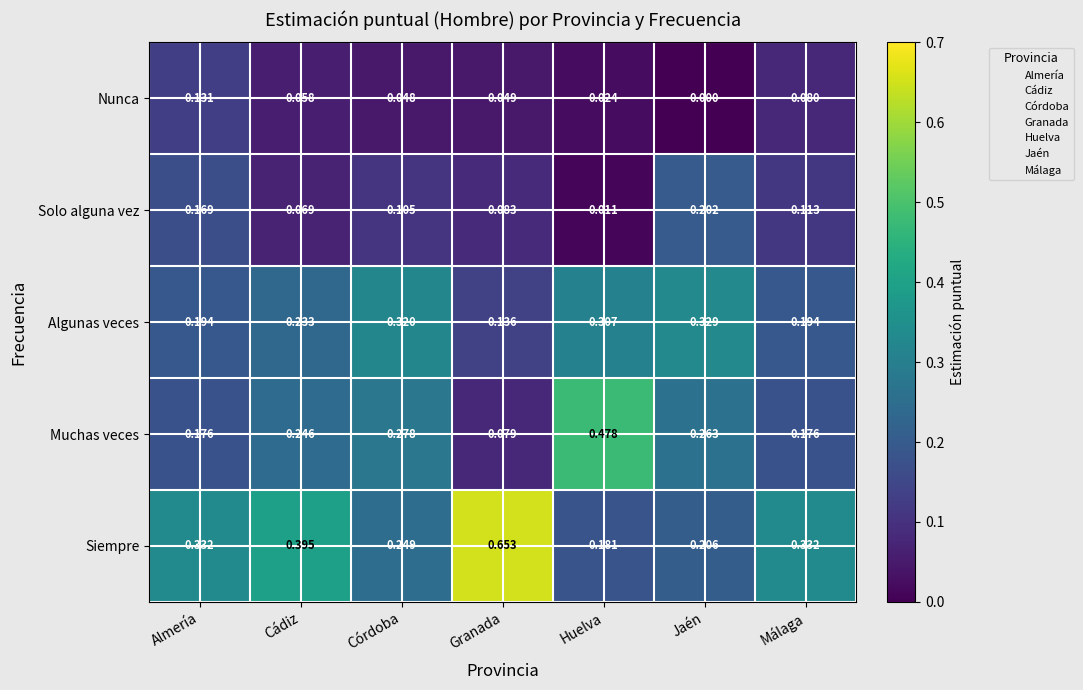

At which label does Siempre reach its peak?

Granada